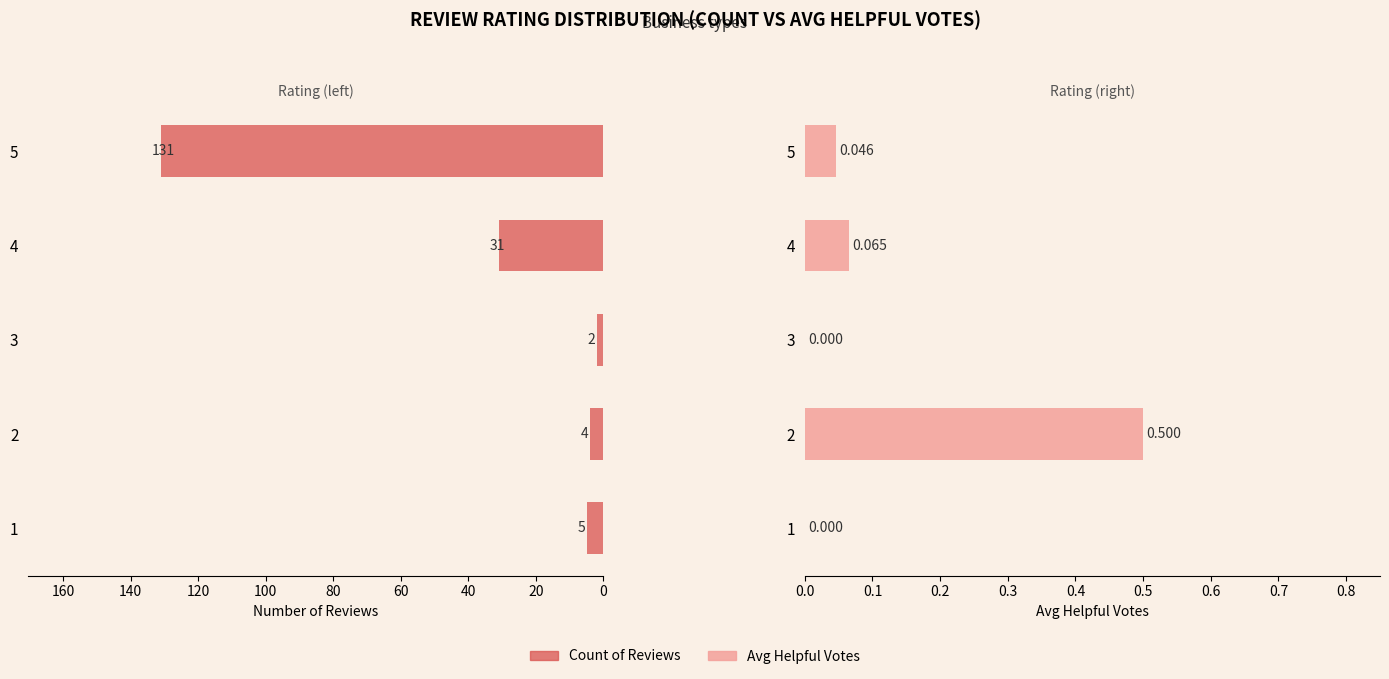

What is the difference between the maximum and minimum values in the Count series?

129.0